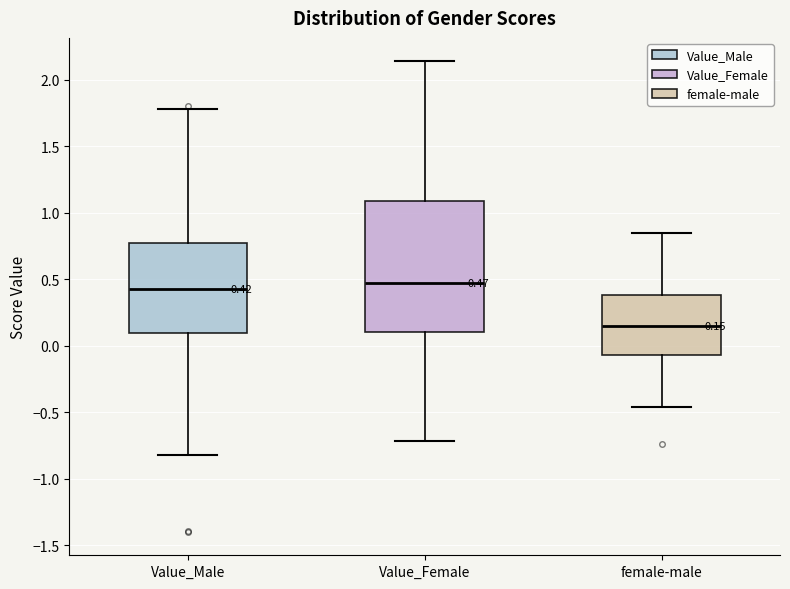

Comparing the boxes themselves (not the whiskers), which one is the tallest?

Value_Female